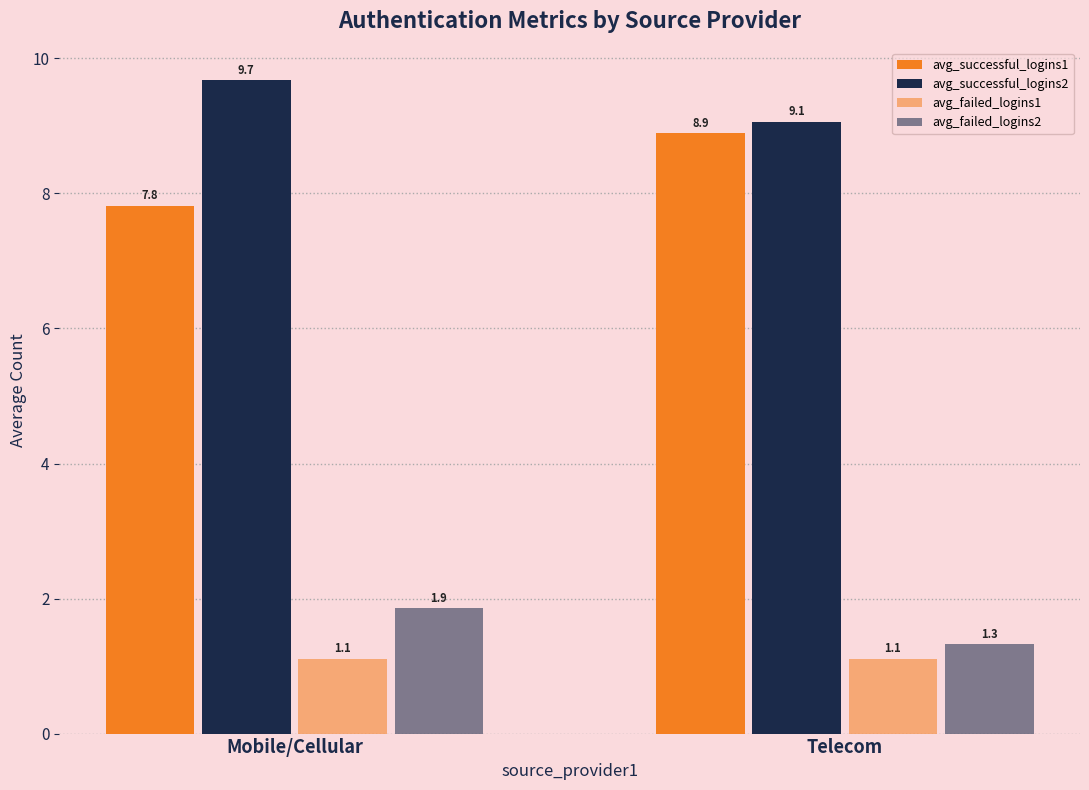

How many bars are there in total?

8